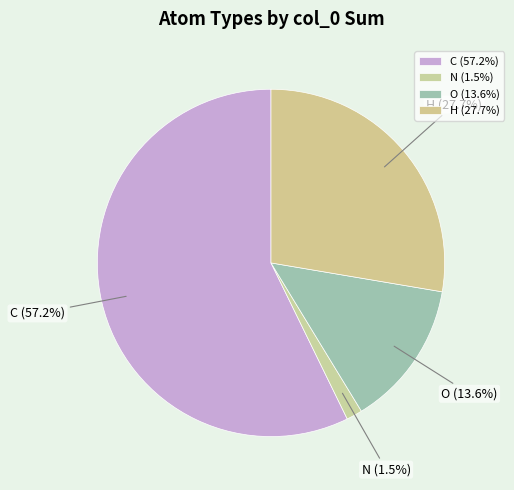

What percentage is the O slice, to the nearest percent?

14%